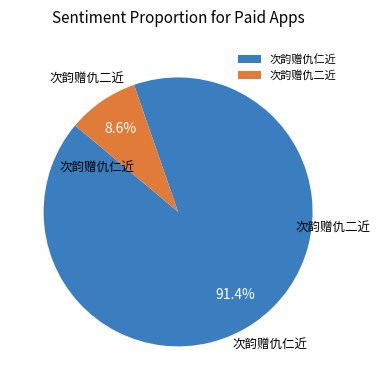

The 次韵赠仇仁近 slice represents 91% of the pie. True or false?

True